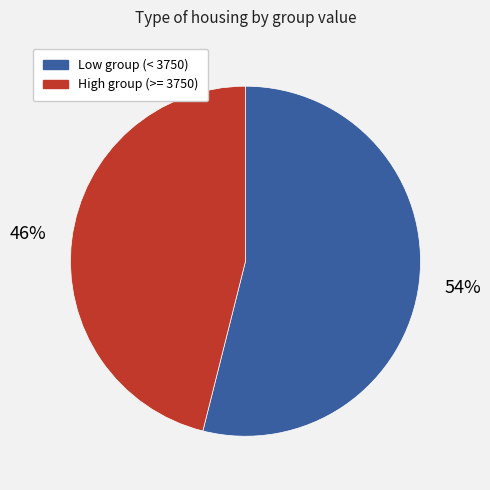

To the nearest percent, what is the average slice percentage?

50%